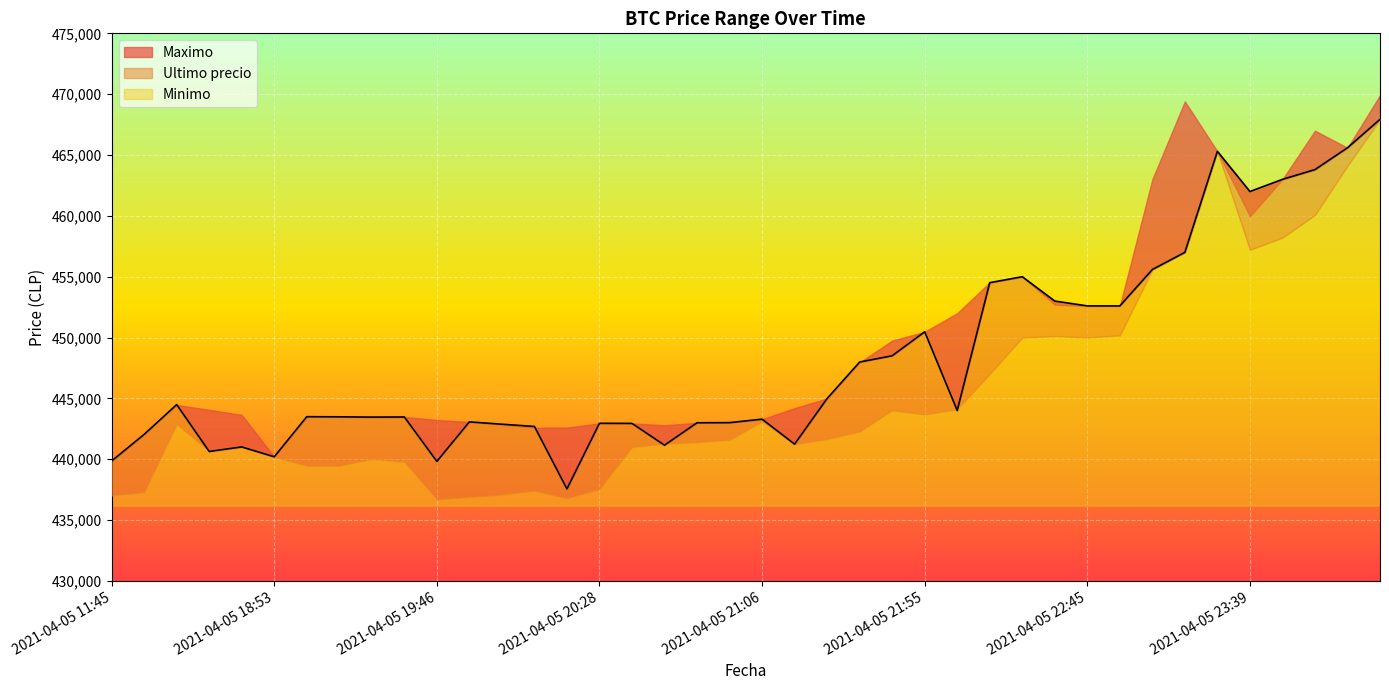

Where is the first local maximum for Maximo?

2021-04-05 16:21